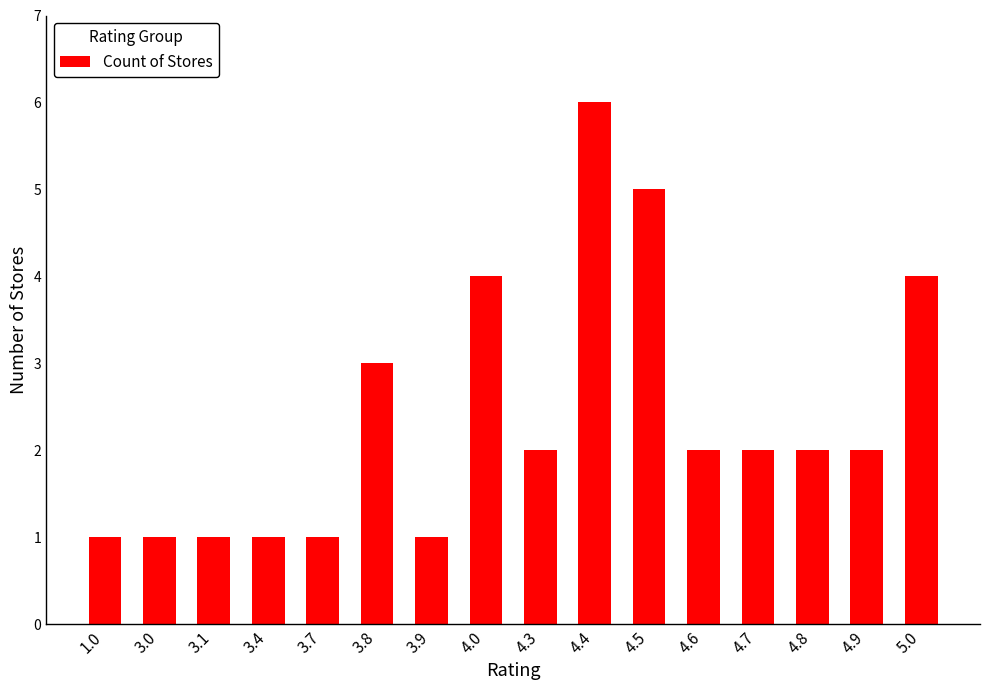

The value at 3.4 is 1. True or false?

True